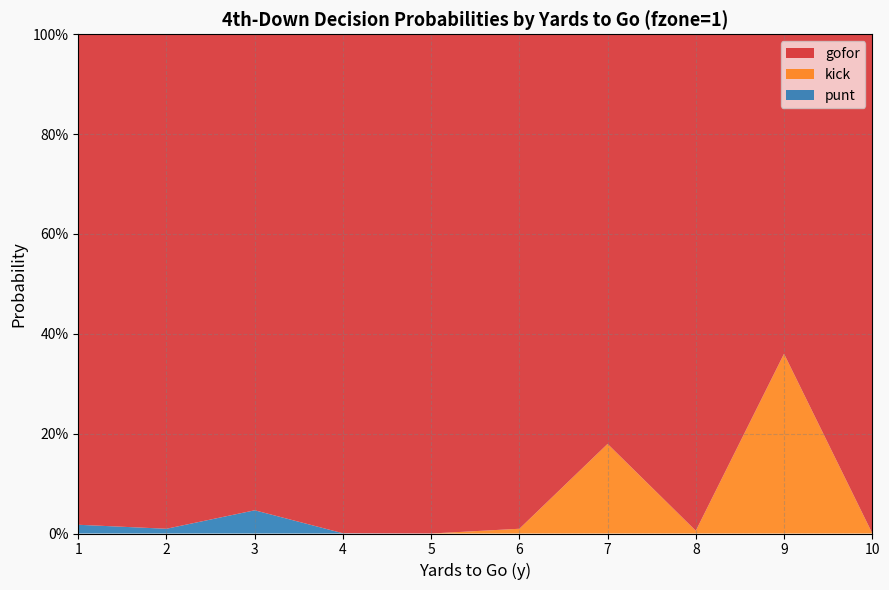

Reading left to right, extract all data points from this chart.

gofor: 1.0	1.0	1.0	1.0	1.0	1.0	0.8	1.0	0.6	1.0
kick: 0.0	0.0	0.0	0.0	0.0	0.0	0.2	0.0	0.4	0.0
punt: 0.0	0.0	0.0	0.0	0.0	0.0	0.0	0.0	0.0	0.0